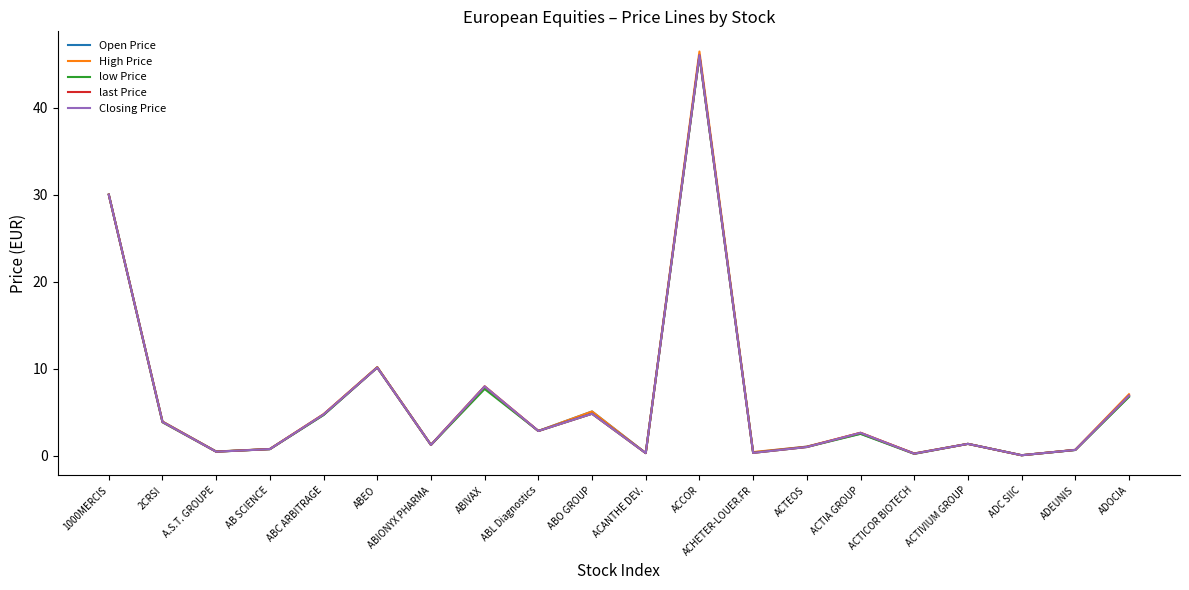

What is the smallest value displayed?

0.1